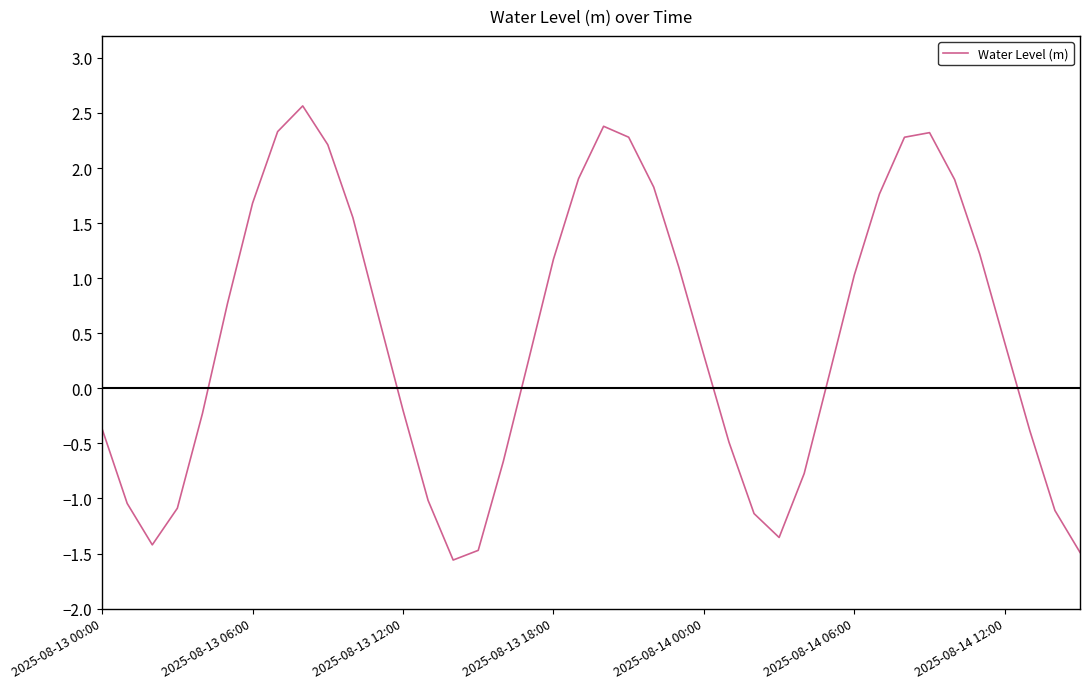

How many values exceed 0?

23